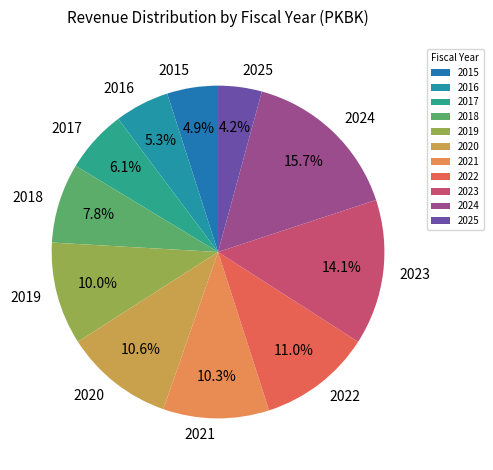

Does 2015 represent more than half of the total?

No